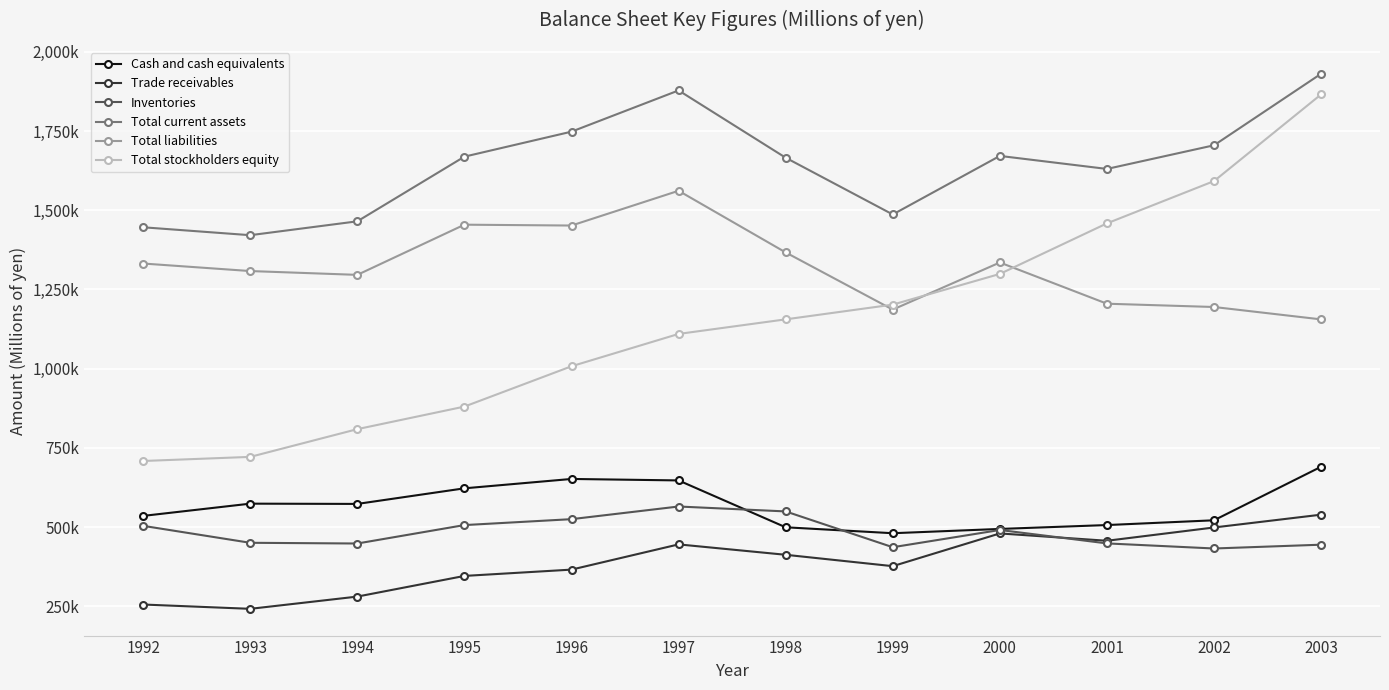

What are all the series names shown in the legend?

Cash and cash equivalents, Trade receivables, Inventories, Total current assets, Total liabilities, Total stockholders equity